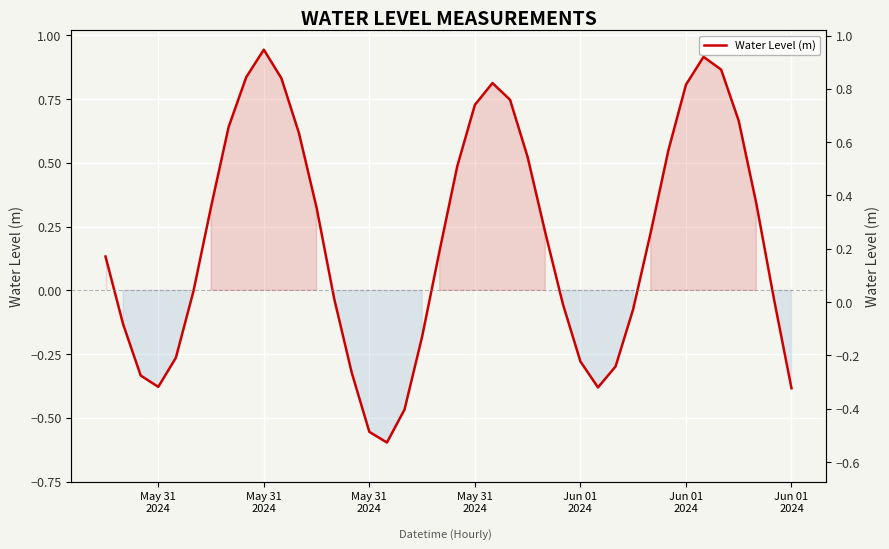

How many values are below zero?

18